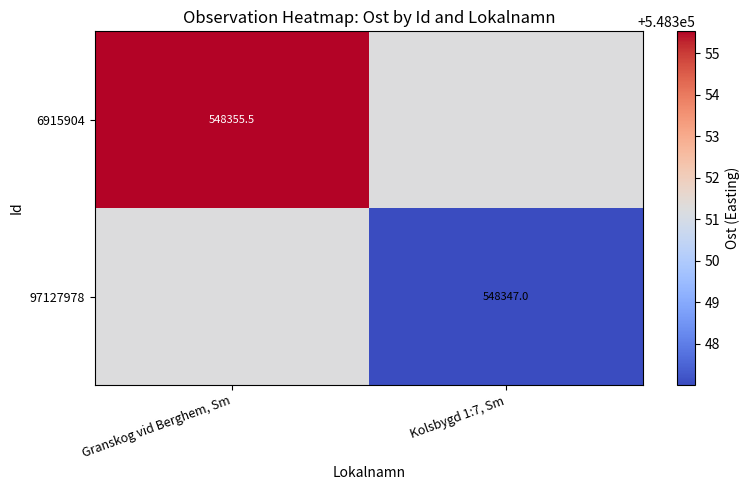

Between Granskog vid Berghem, Sm and Kolsbygd 1:7, Sm, which series saw the biggest shift?

6915904